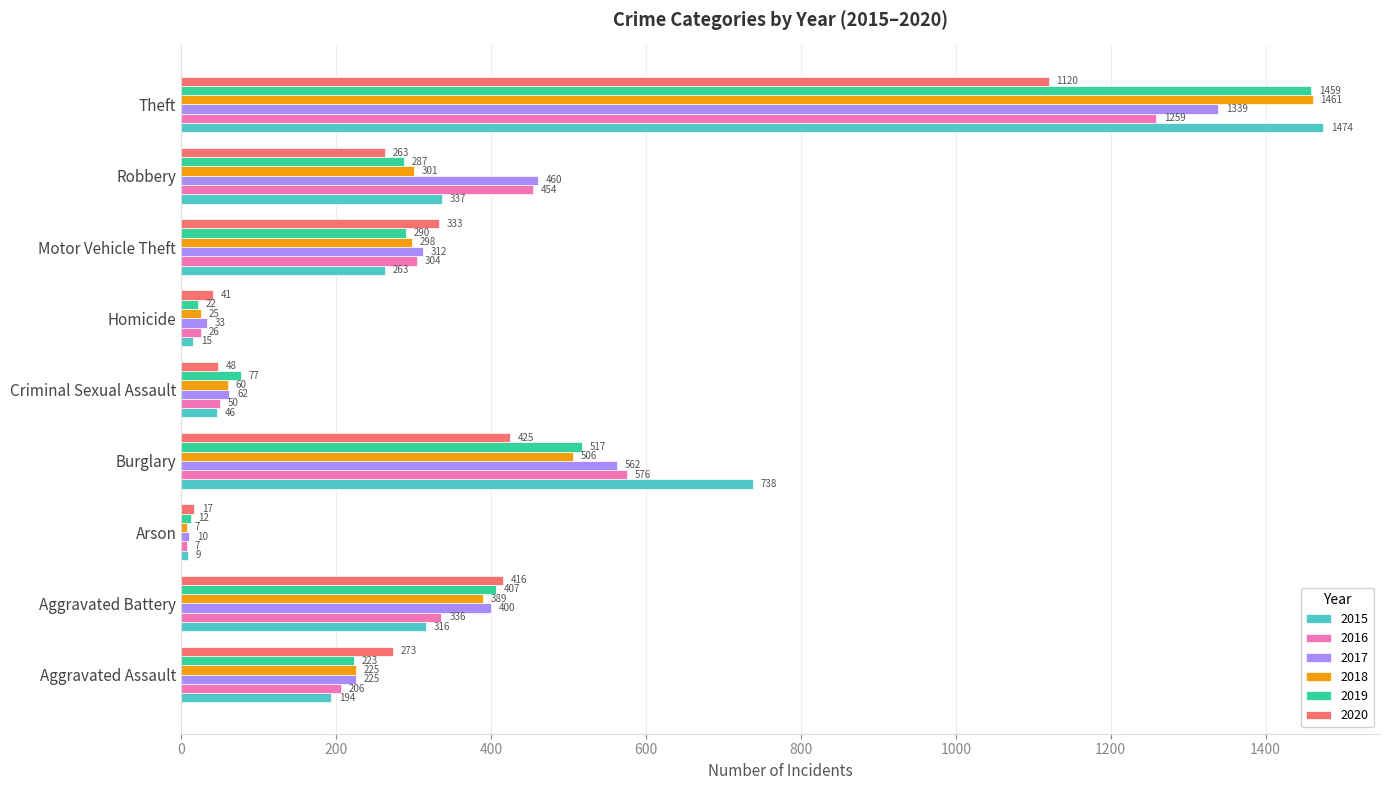

At how many categories does at least one series exceed 172?

6